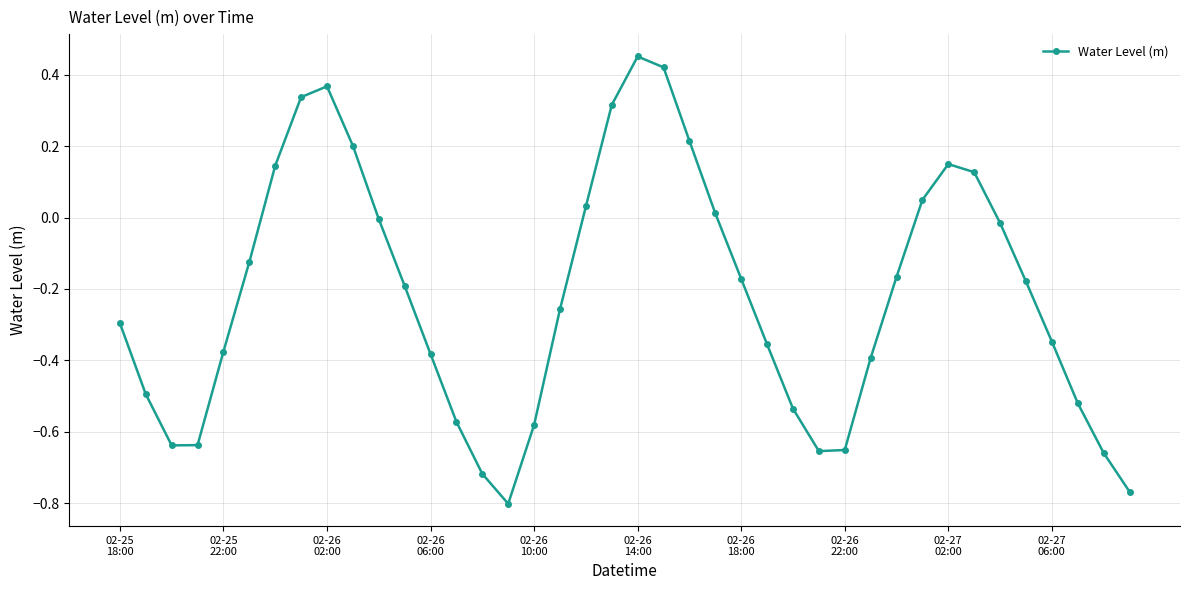

What is the difference between the maximum and second lowest values?

1.2